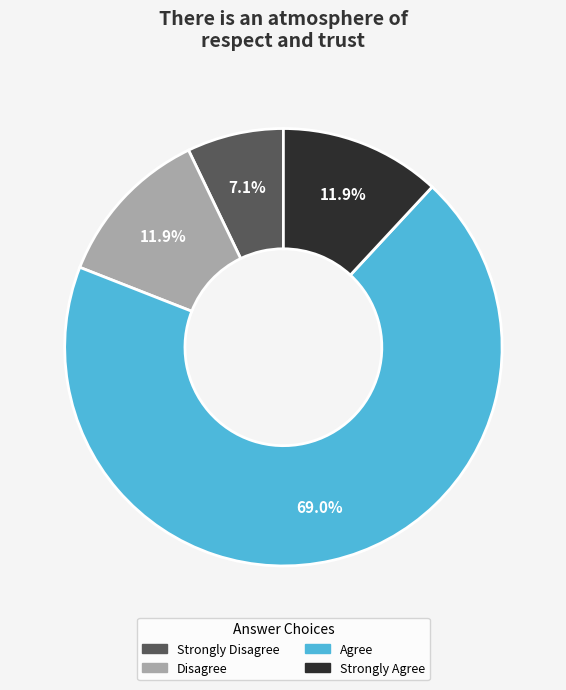

Which has a higher value, Strongly Agree or Strongly Disagree?

Strongly Agree